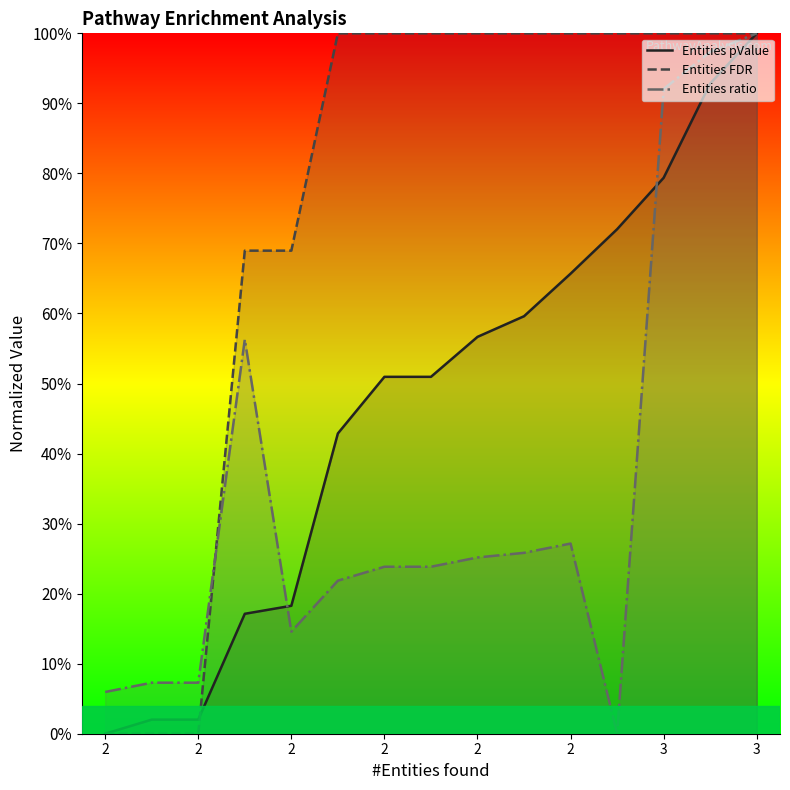

What is the value of the Entities ratio point at the 13th from the left?

0.9